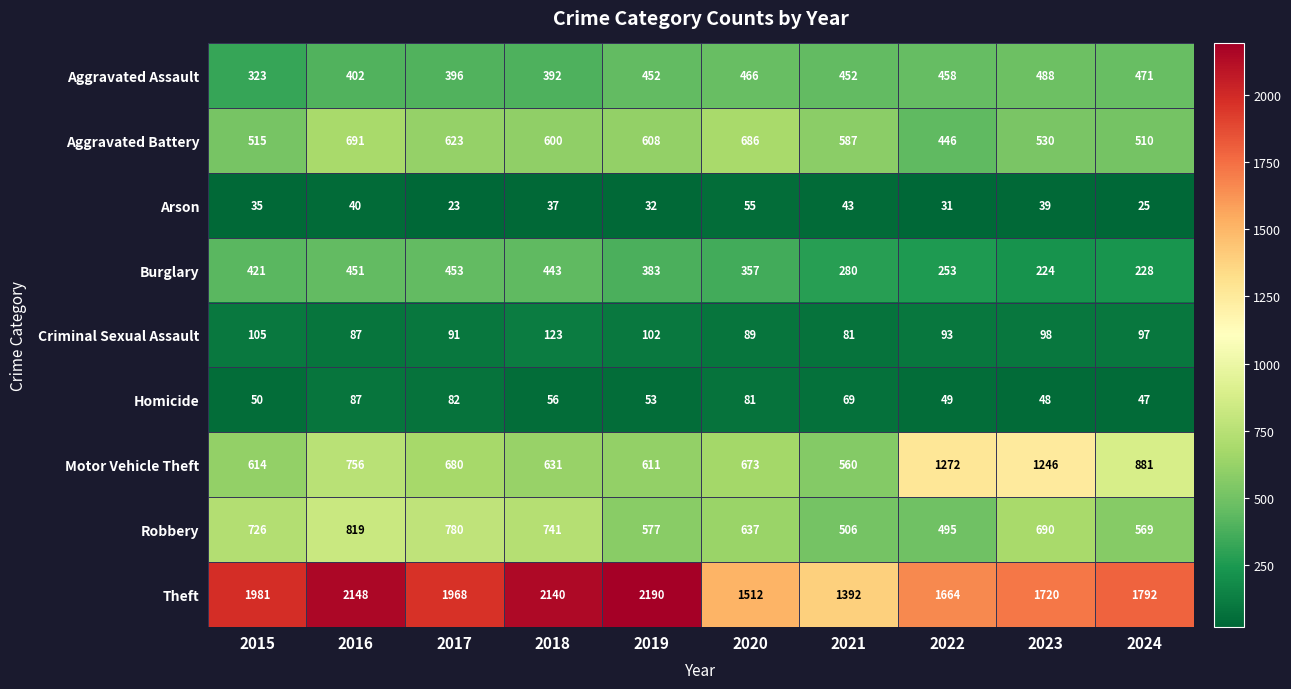

What is the total value across all series at 2015?

4770